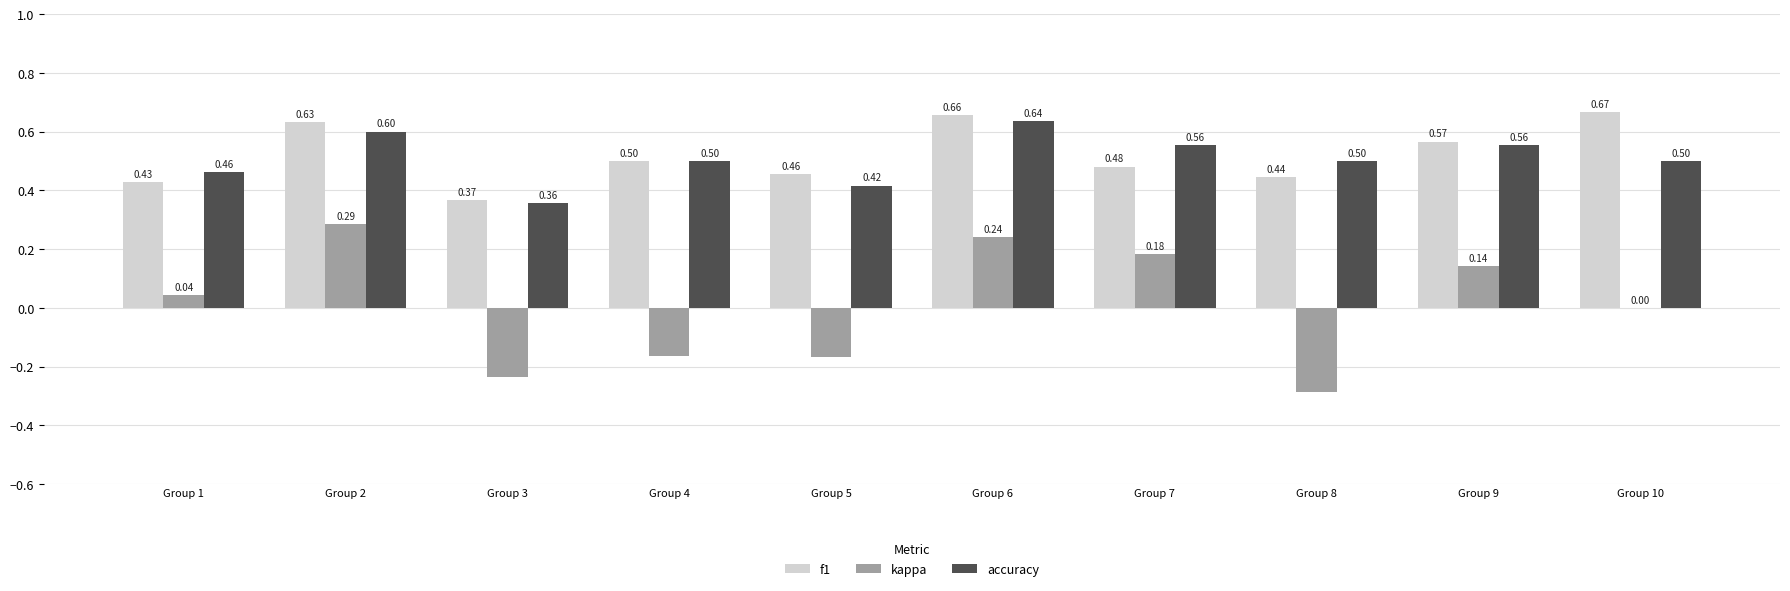

Between Group 3 and Group 10, which series saw the biggest shift?

f1